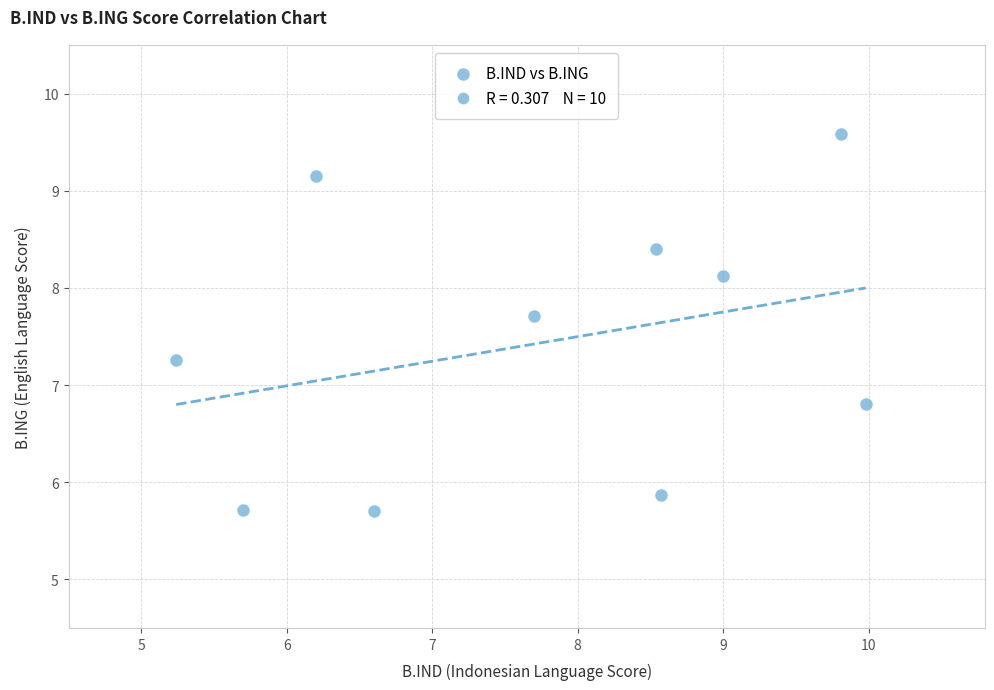

What Y value in the scatter plot is closest to 7?

6.8